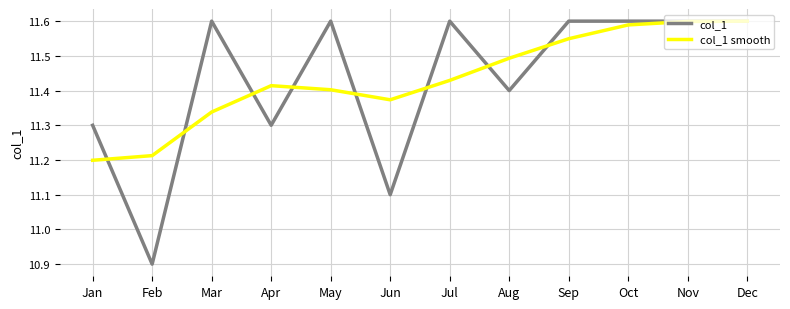

At Apr, list the series in order from smallest to largest.

col_1, col_1 smooth